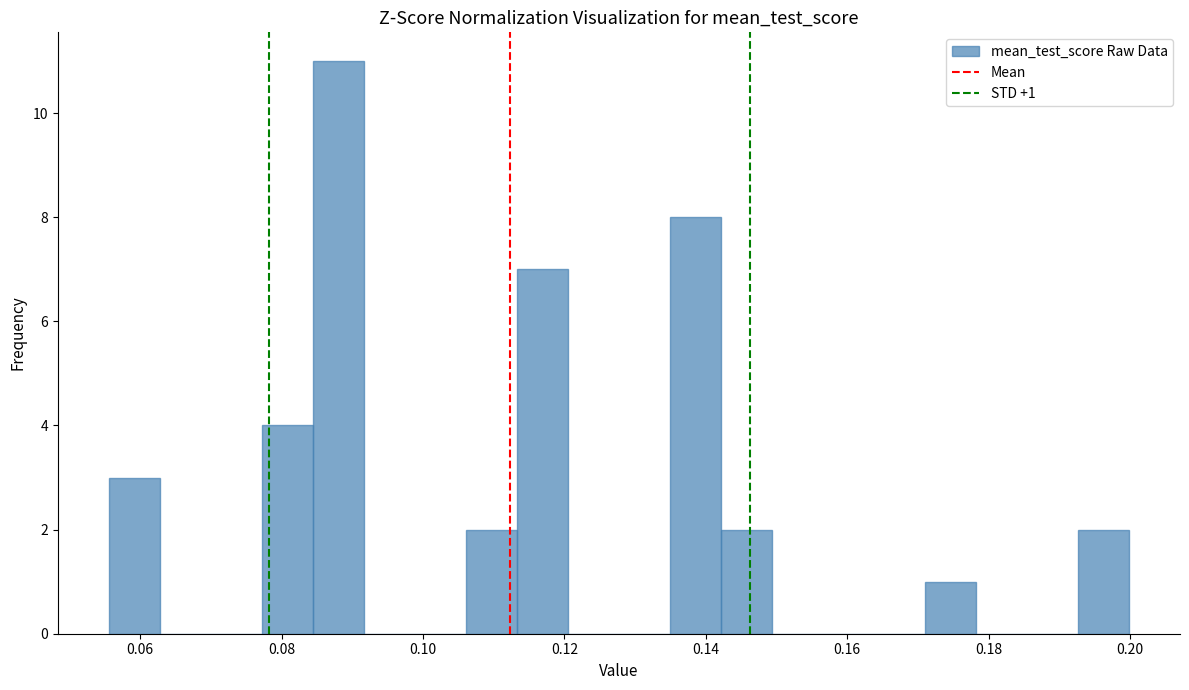

Around what value on the x-axis is the tallest bar? Give the approximate position of its centre, as read against the axis.

0.088